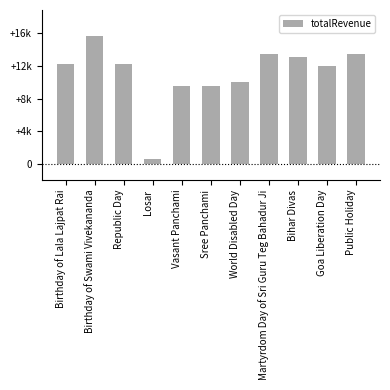

Rank the categories by value from lowest to highest.

Losar, Vasant Panchami, Sree Panchami, World Disabled Day, Goa Liberation Day, Birthday of Lala Lajpat Rai, Republic Day, Bihar Divas, Martyrdom Day of Sri Guru Teg Bahadur Ji, Public Holiday, Birthday of Swami Vivekananda